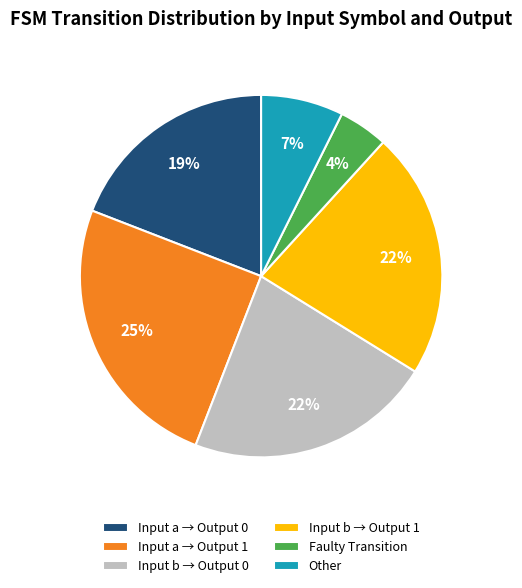

To the nearest percent, what is the difference between the Input a → Output 1 and Input a → Output 0 slice percentages?

6%